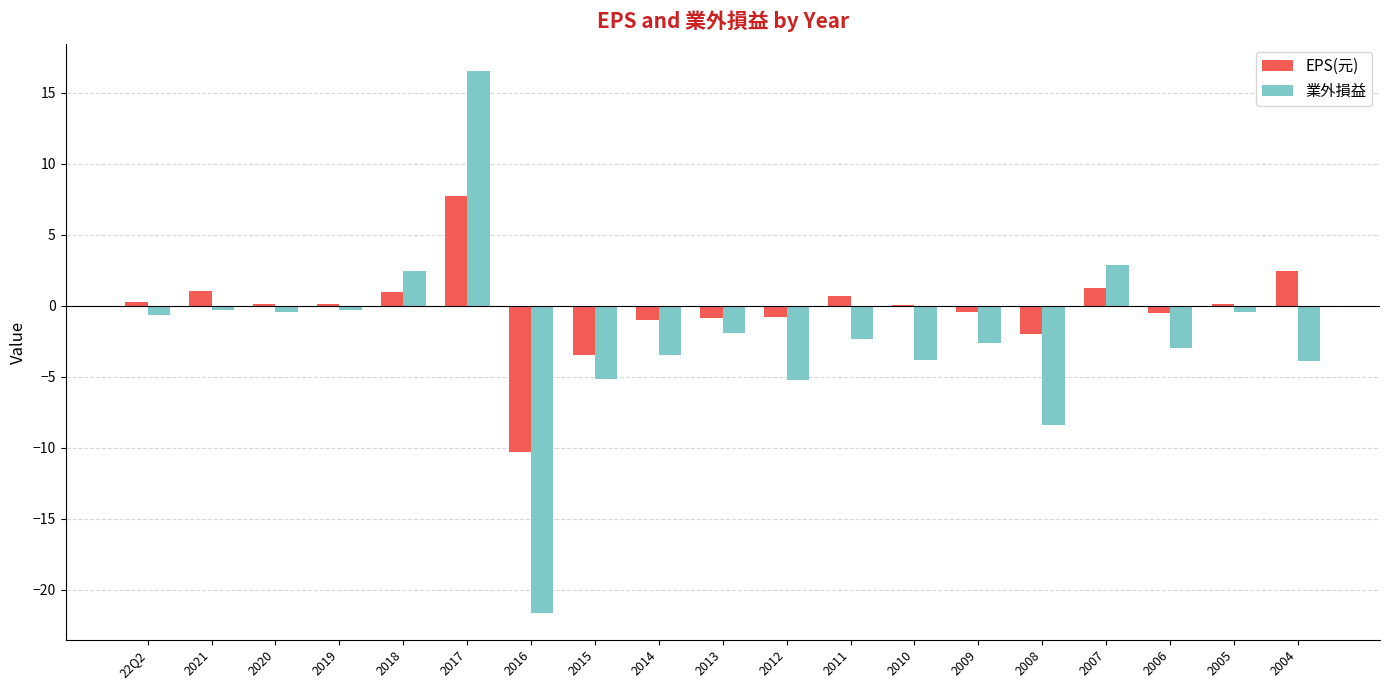

What is the approximate value of 業外損益 at 2020?

-0.5